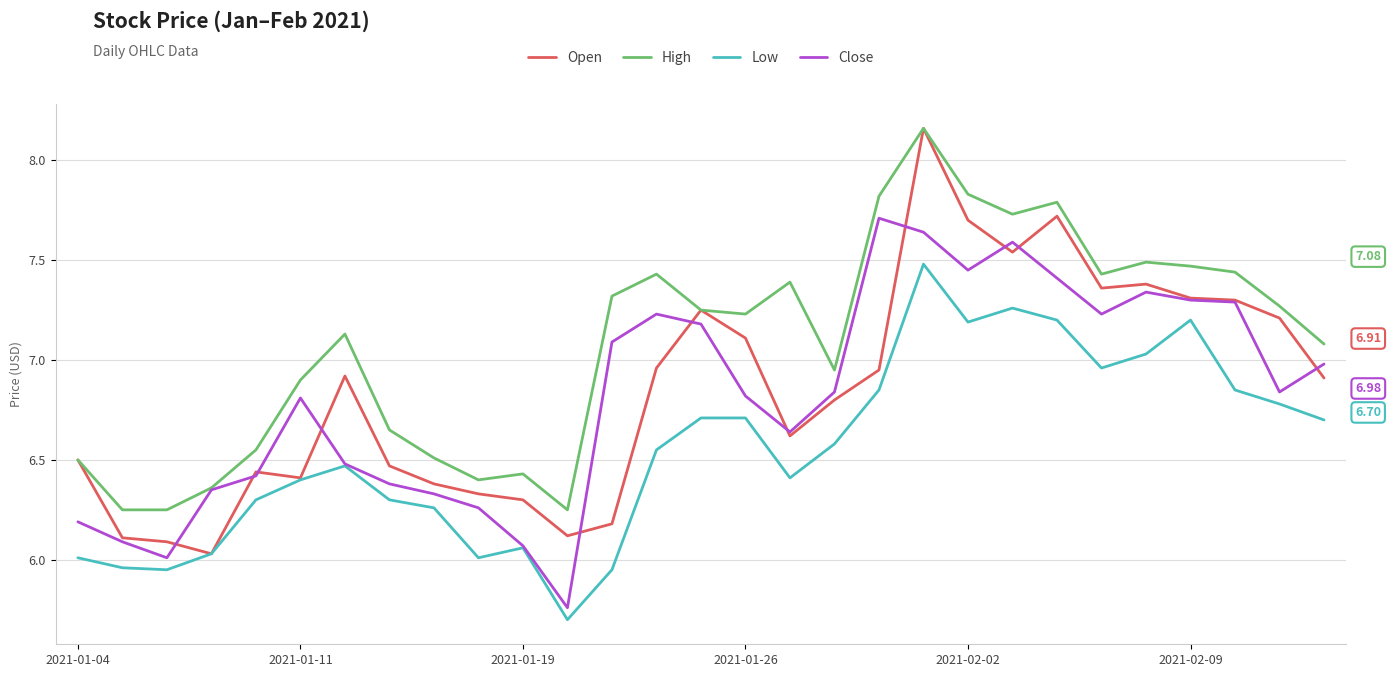

Which series has the widest spread of values?

Open